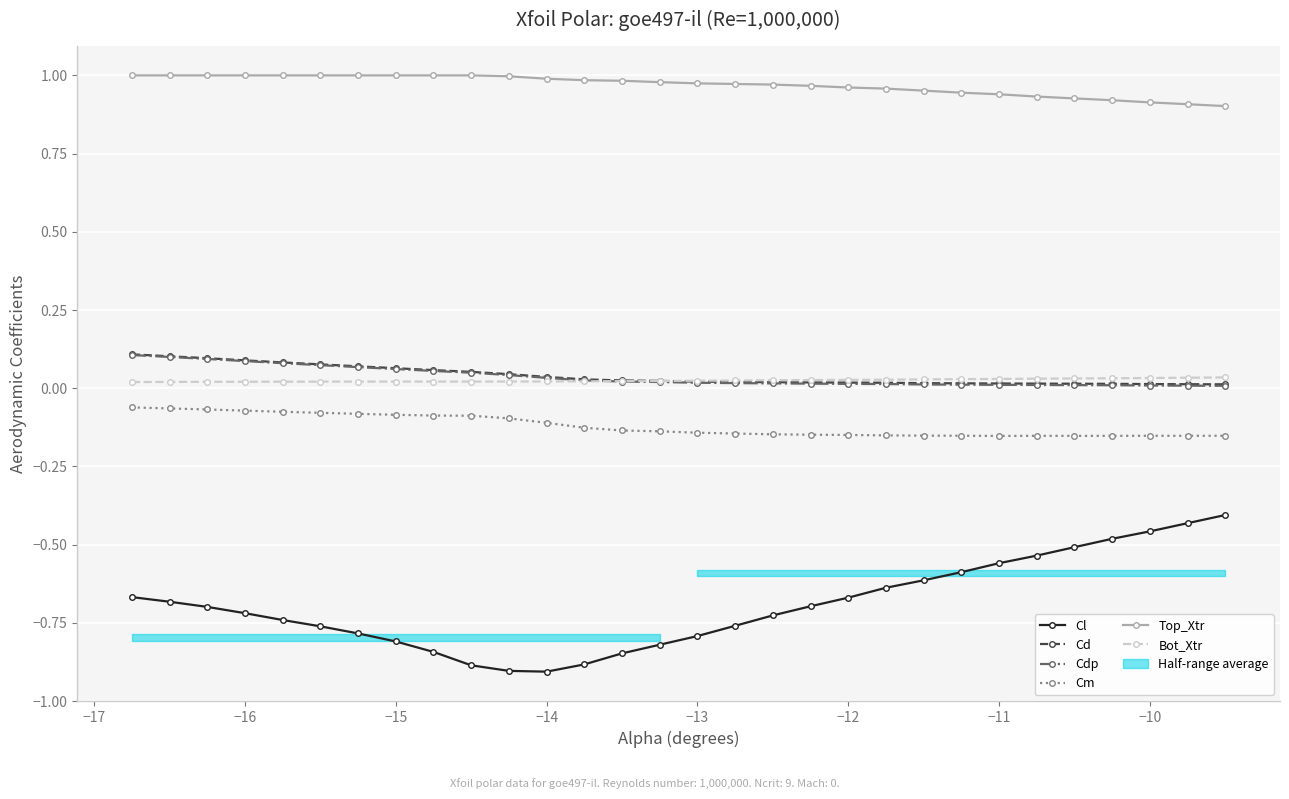

True or false: Cd and Cl intersect in this chart.

False